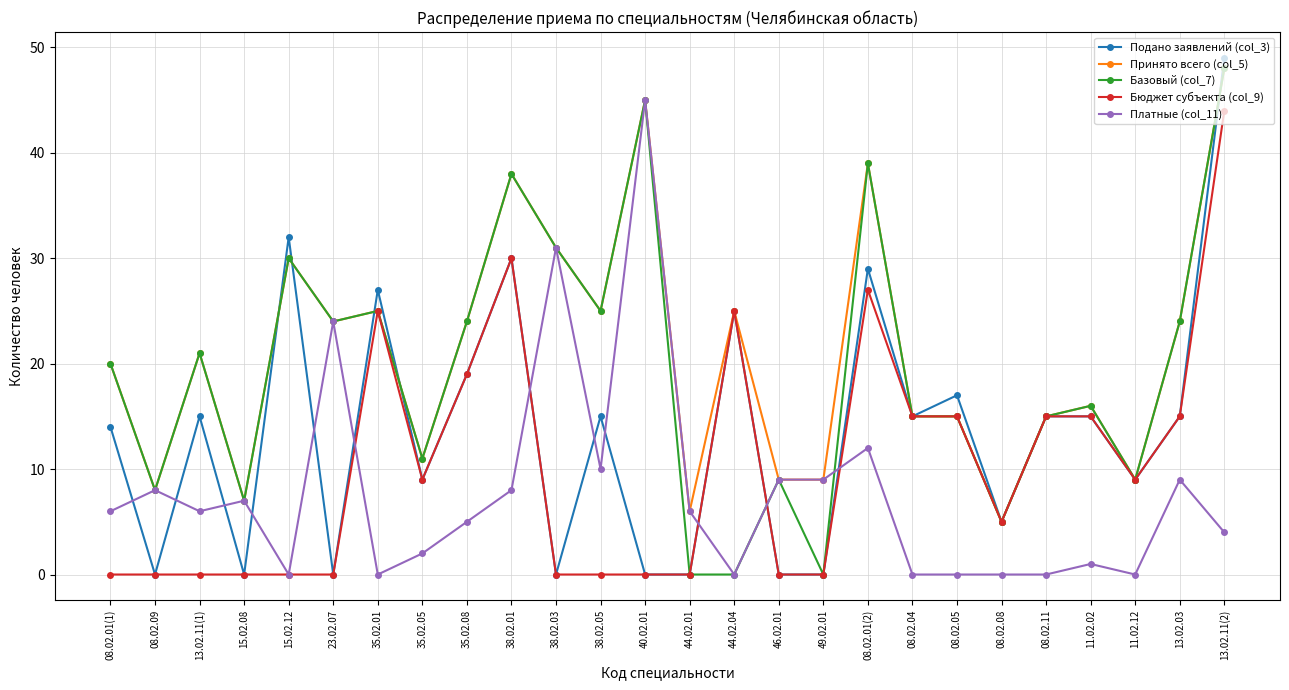

What position from the left is 38.02.01?

10